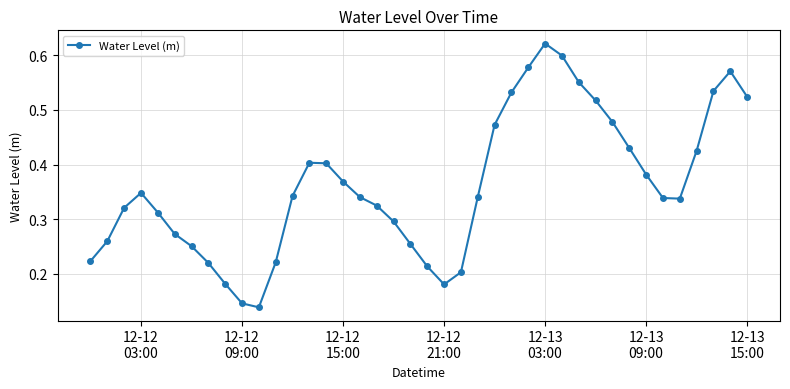

How many interior local peaks (higher than both neighbors) does the data have?

4